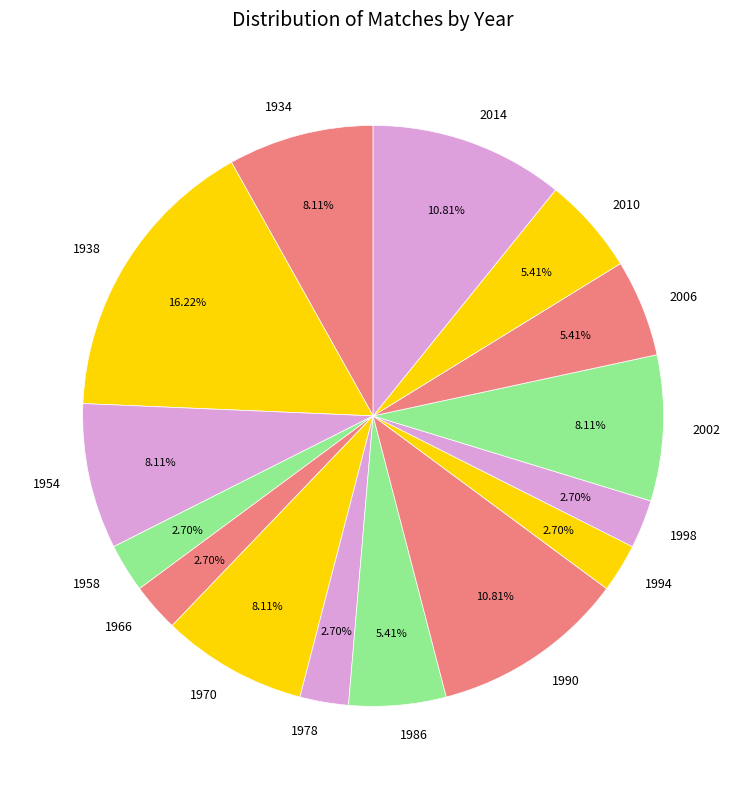

Between 2006 and 1990, which is larger?

1990